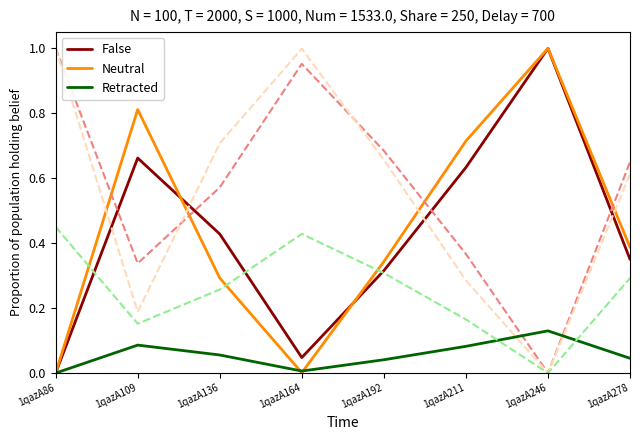

How many data points does each series have?

8